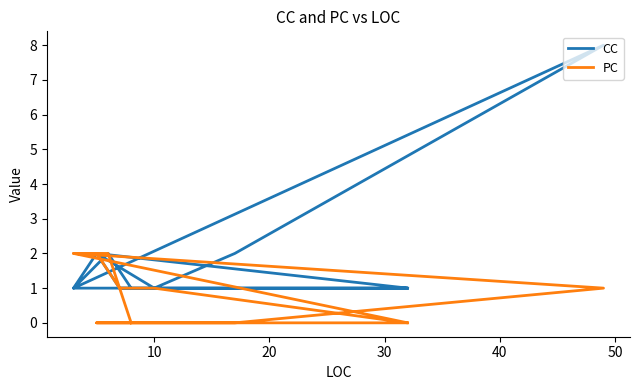

Reading left to right, list all the values displayed in this chart.

CC: 1	2	1	2	8	1	2	1	1	1	1	2	1
PC: 0	0	0	0	1	2	2	1	1	0	2	2	0